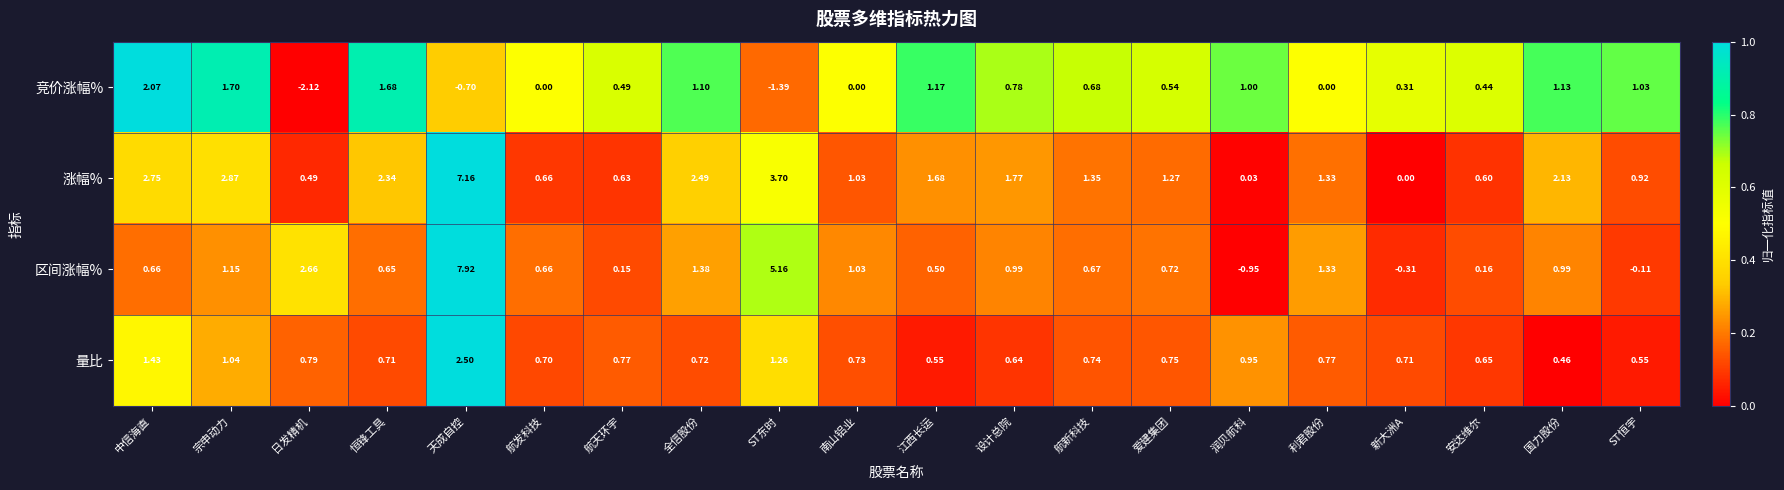

Which series changed the most between 中信海直 and 天成自控?

区间涨幅%